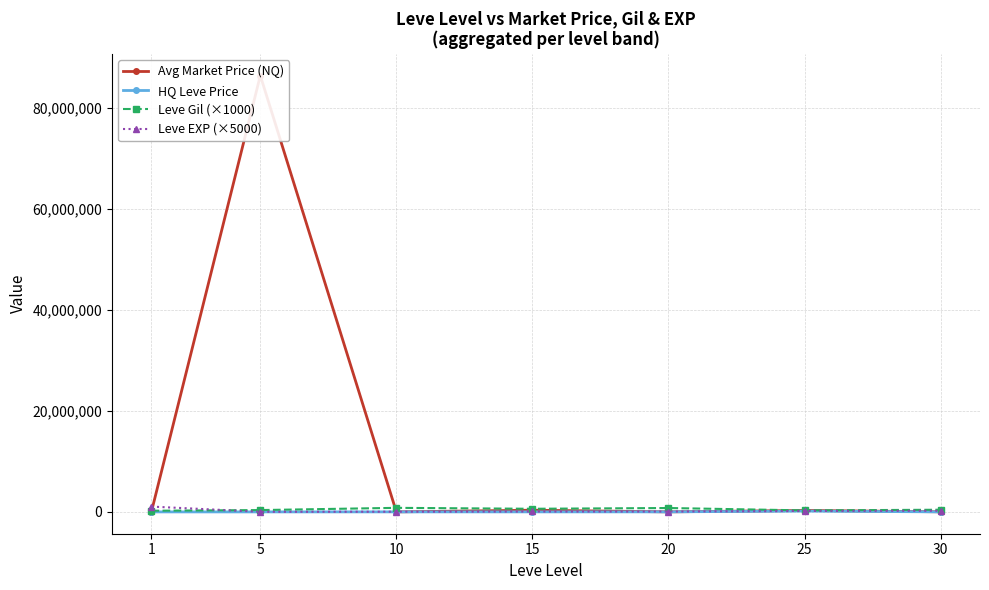

True or false: Avg Market Price (NQ) and Leve Gil (×1000) cross at least once.

True